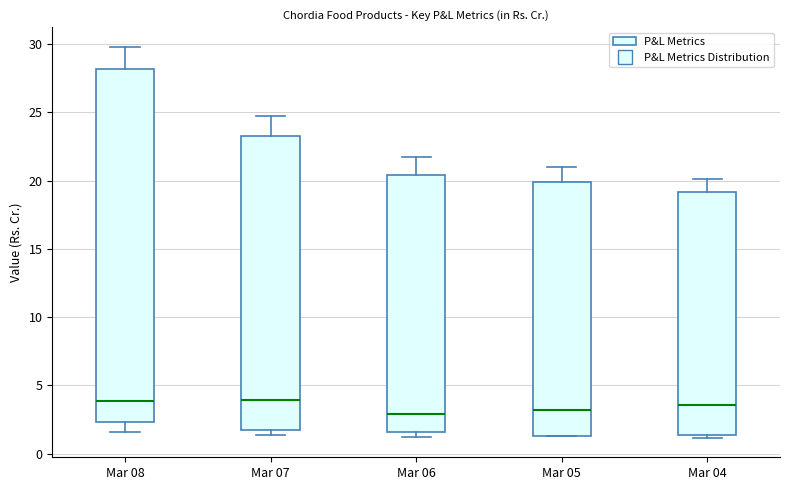

Where is the upper edge of the box for Mar 05 on the y-axis? The values are not printed on the chart, so give them approximately, as read against the axis.

20.0